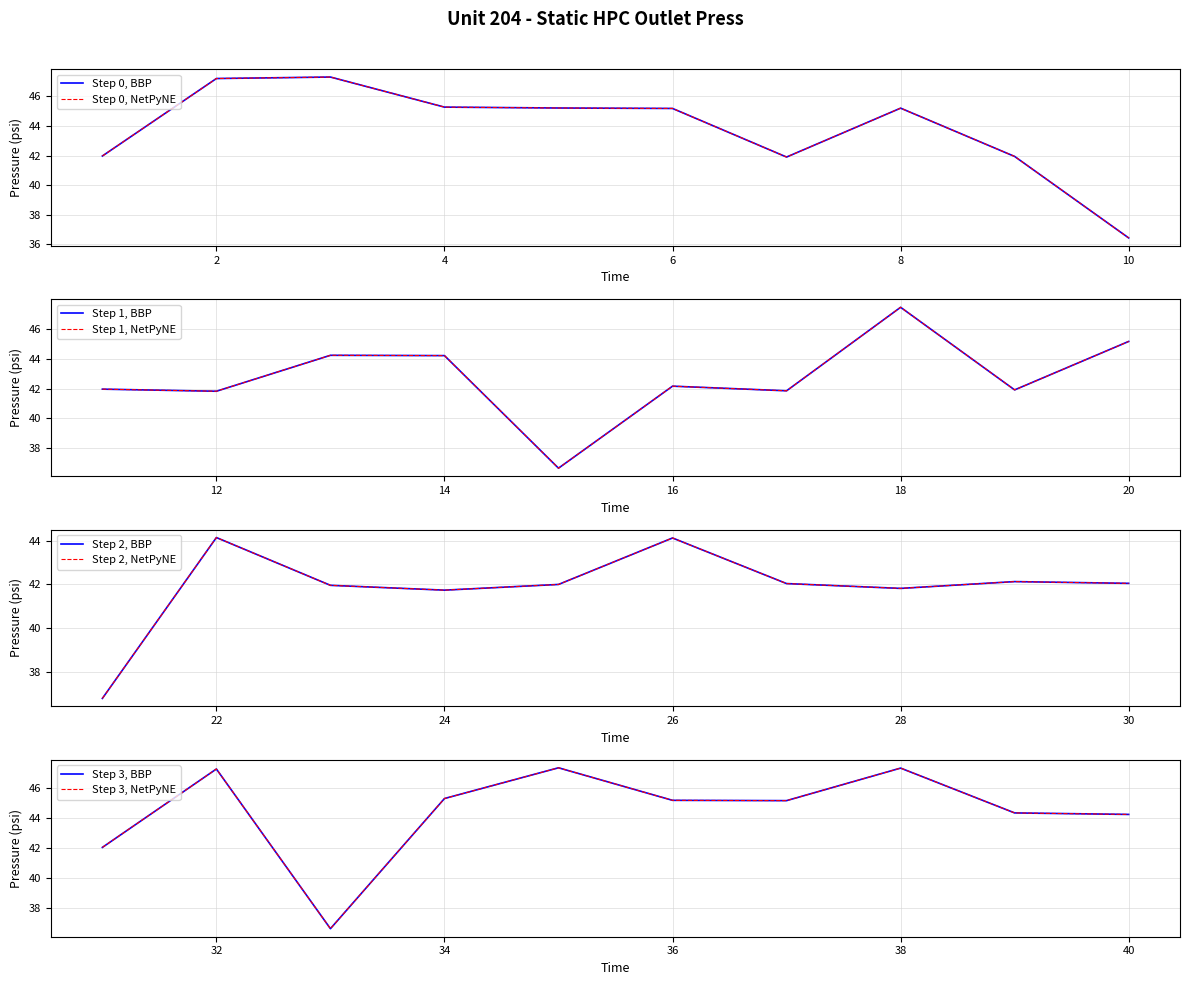

Between 13 and 37, which is larger?

37